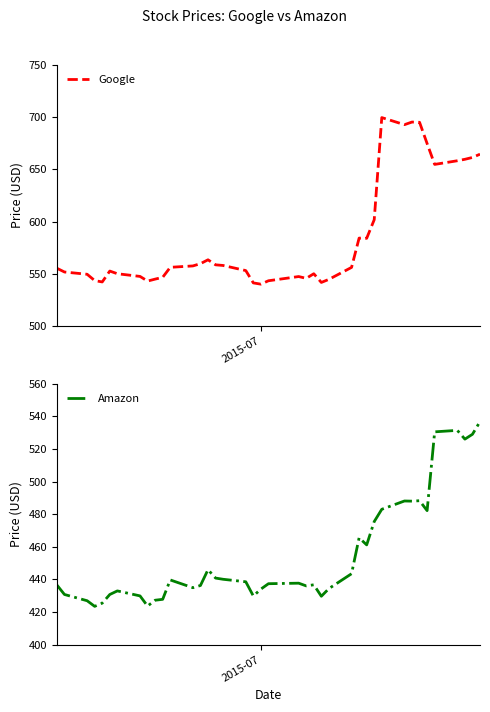

How many lines are shown in the chart?

2